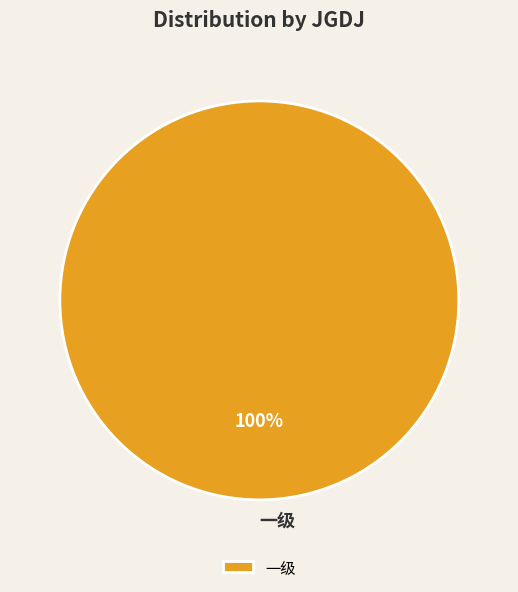

How many segments does this pie chart have?

1